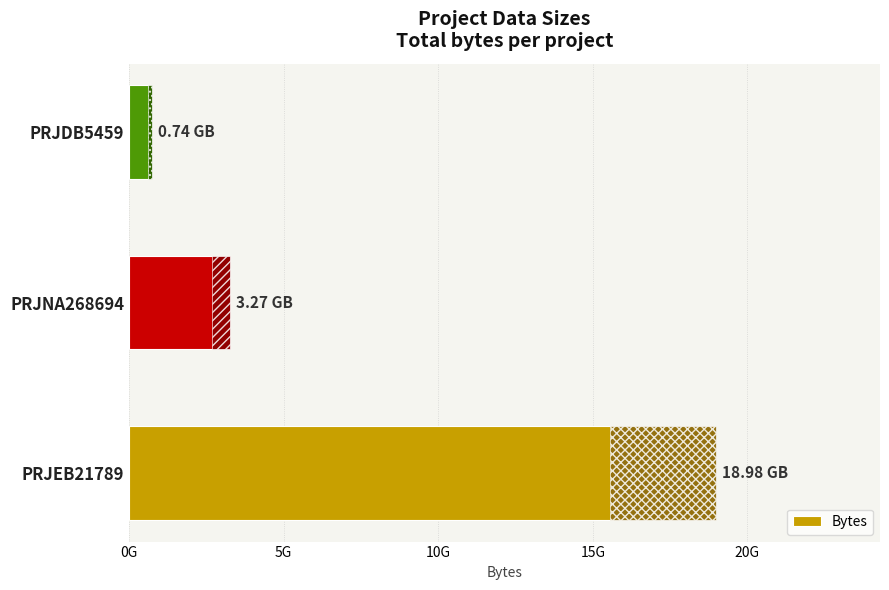

What is the difference between the values at PRJNA268694 and PRJDB5459?

2531823188